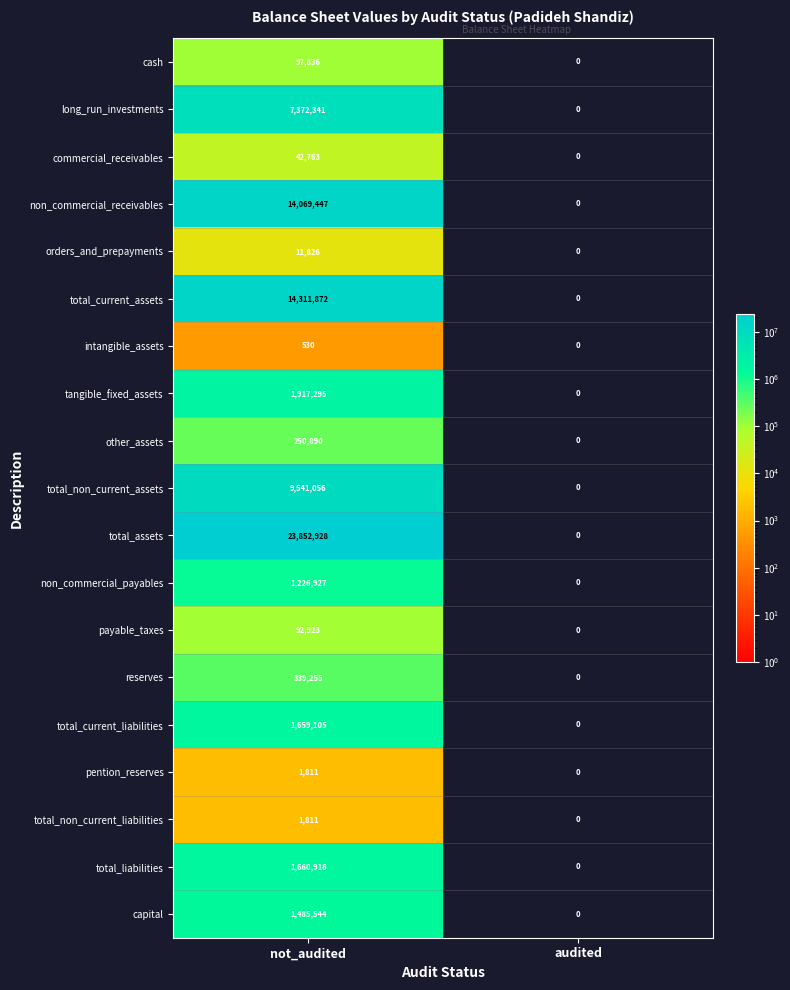

What is the difference between the maximum and minimum values in the pention_reserves series?

1811